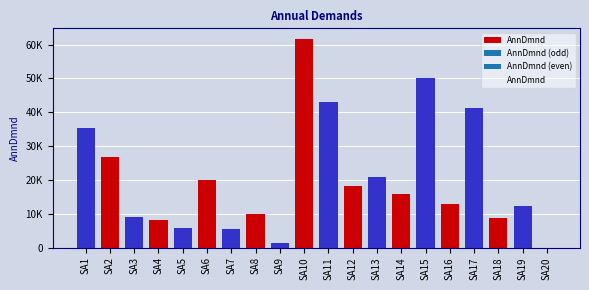

Which category has the lowest value across all series?

SA20